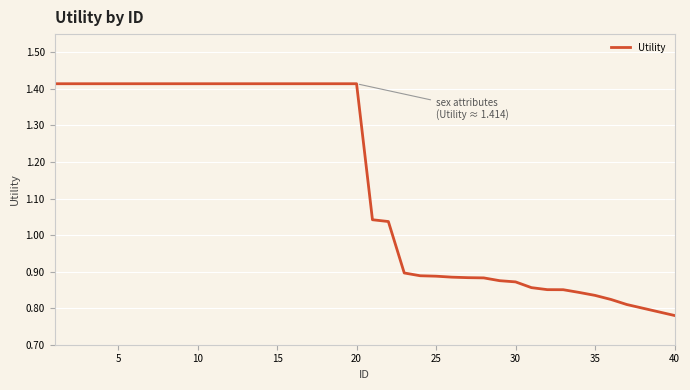

What is the difference between the maximum and minimum values?

0.6